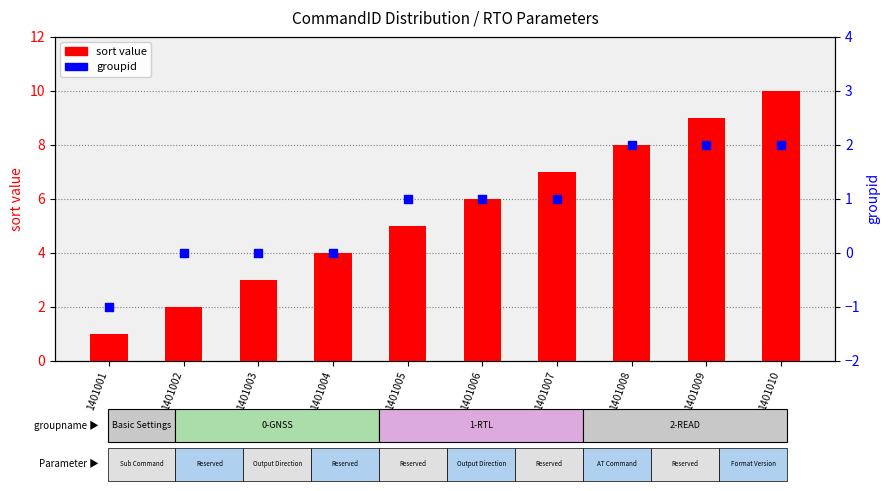

Which series has the largest total across all categories?

sort value